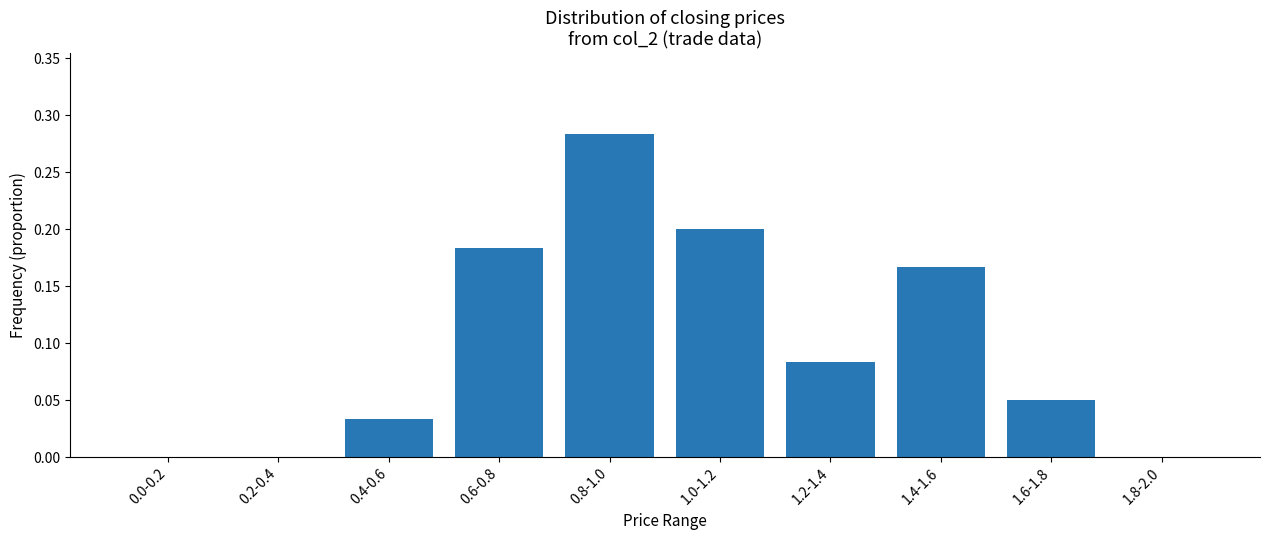

Which category has the highest value across all series?

0.8-1.0